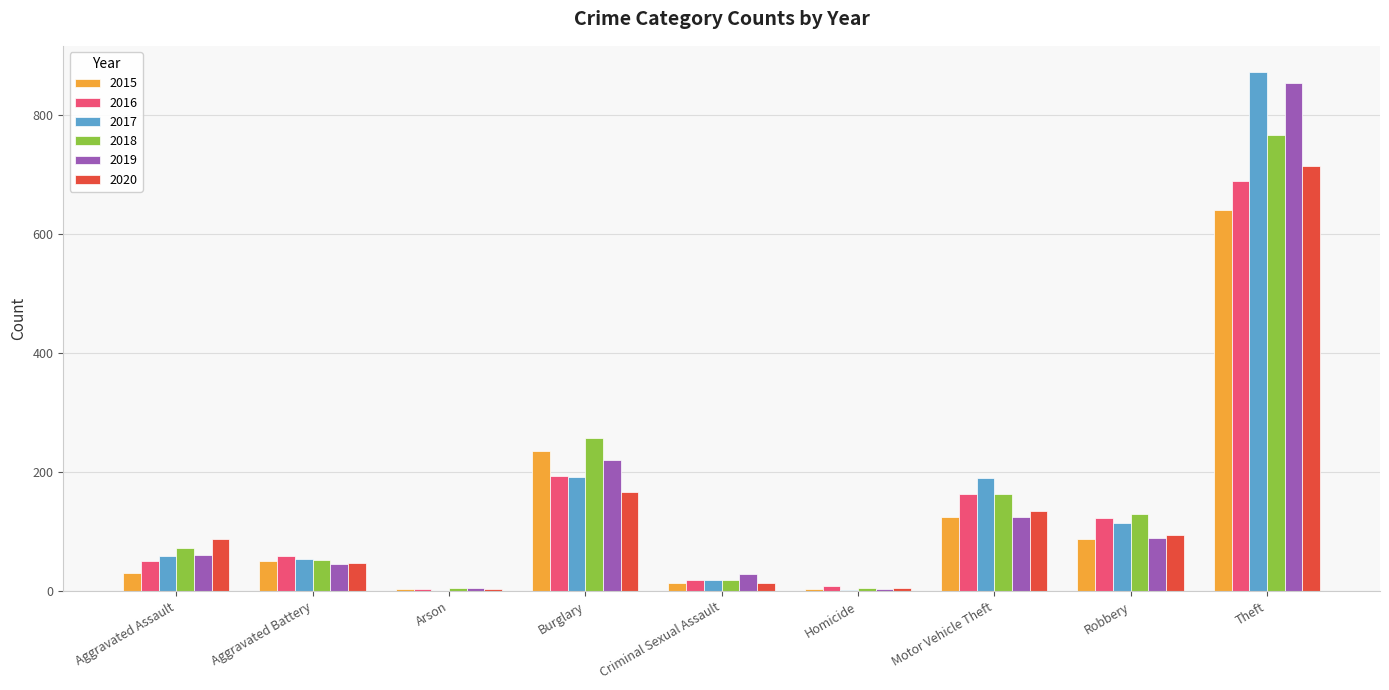

What is the sum of all 2016 values?

1309